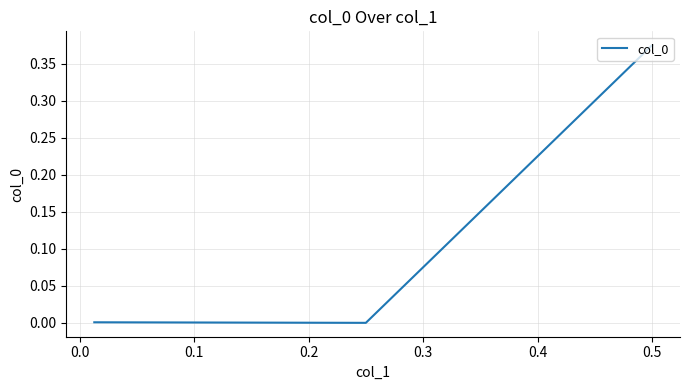

What is the difference between the maximum and minimum values?

0.4